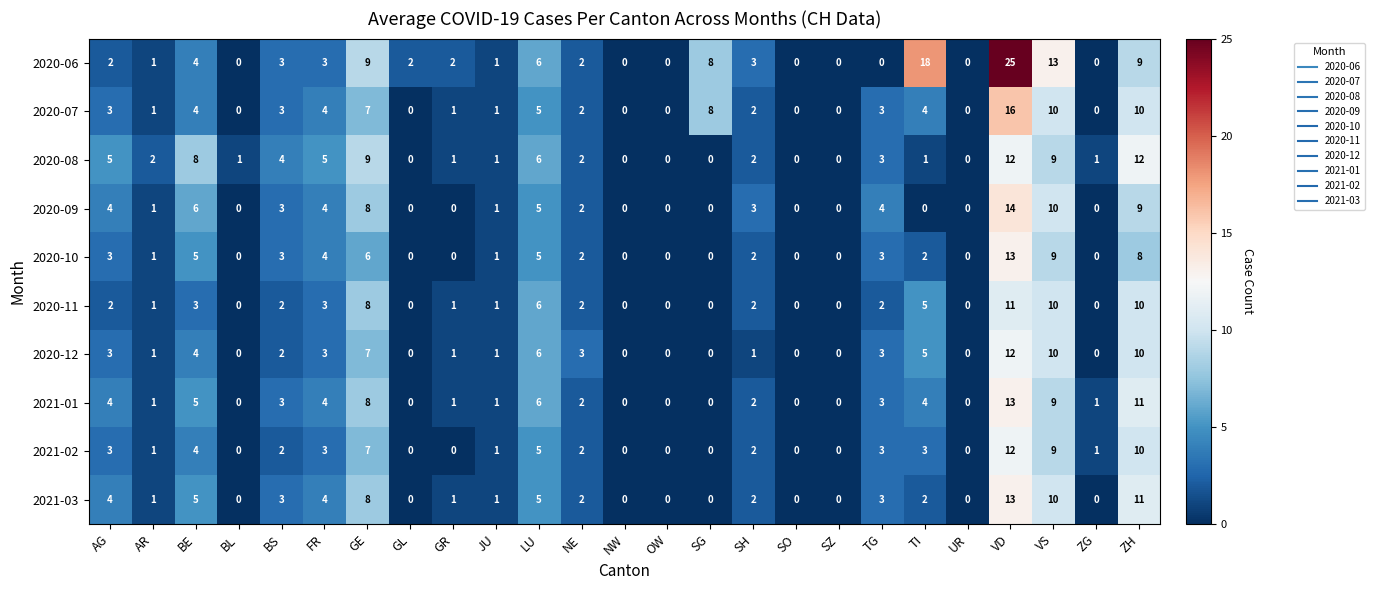

What is the average value of the 2021-03 series?

3